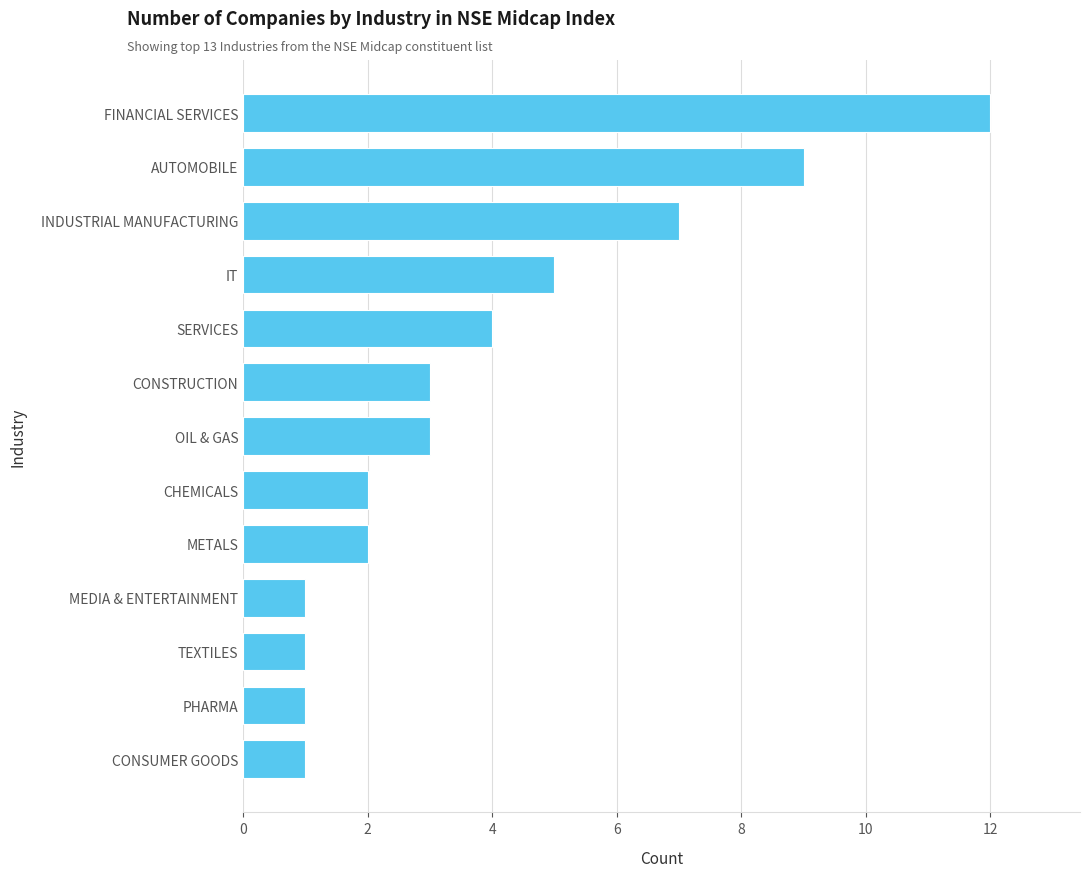

What is the sum of the values at MEDIA & ENTERTAINMENT and SERVICES?

5